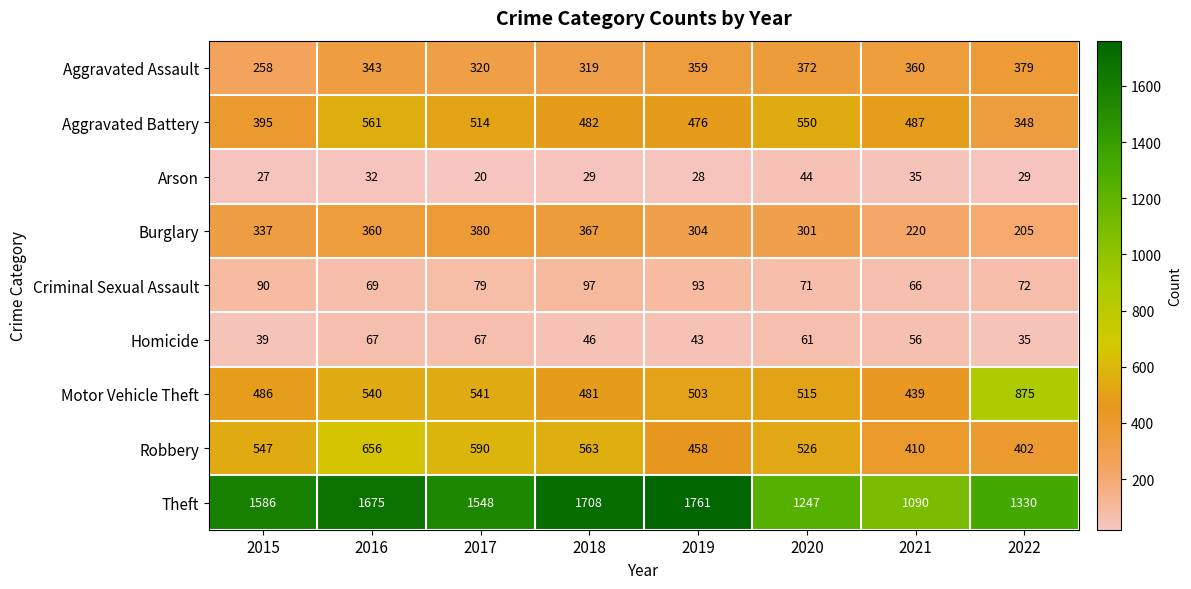

At which label does Motor Vehicle Theft first exceed 515?

2016